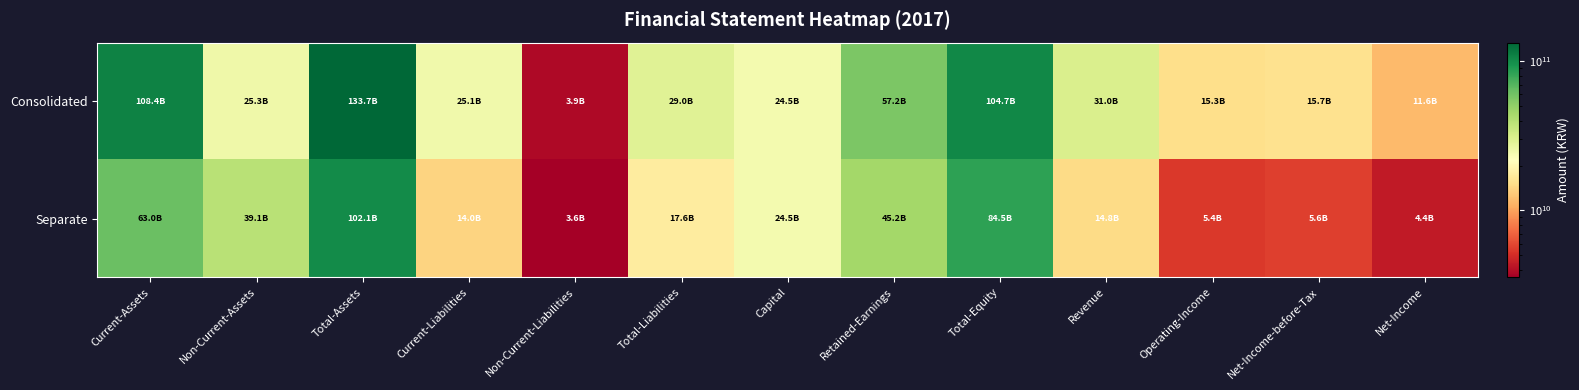

How many distinct data groups are displayed?

2